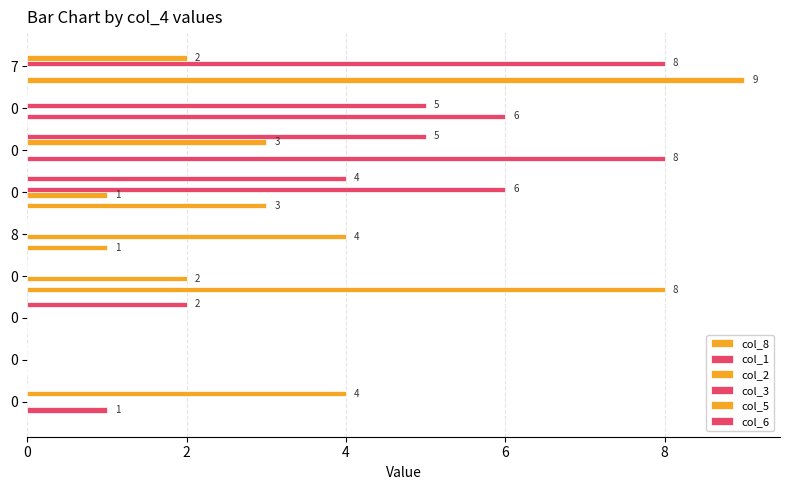

How many categories are shown in the chart?

9